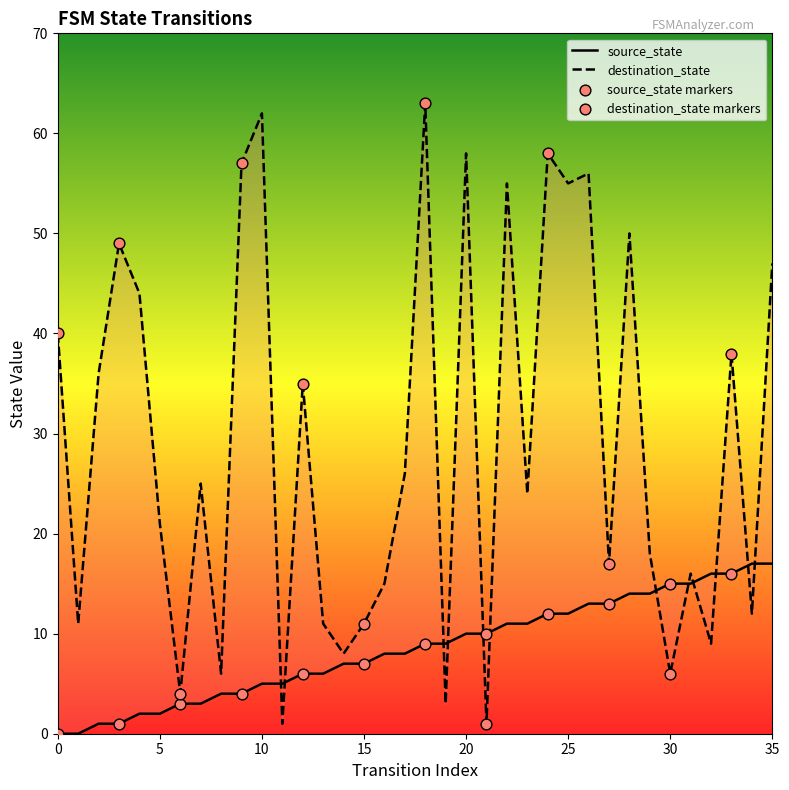

What are all the series names shown in the legend?

source_state, destination_state